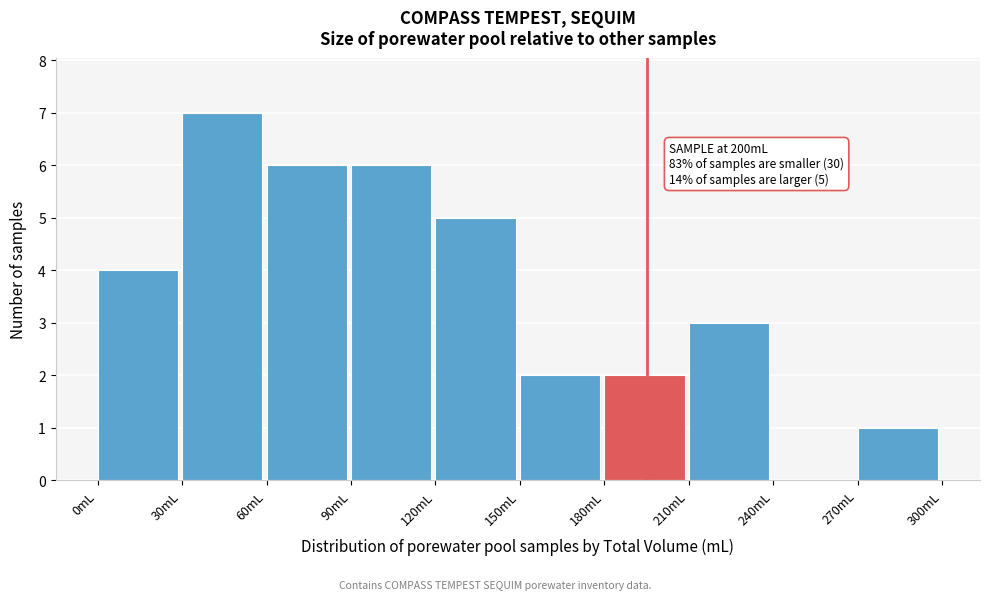

Over which range of the x-axis is the bar tallest?

30 to 60